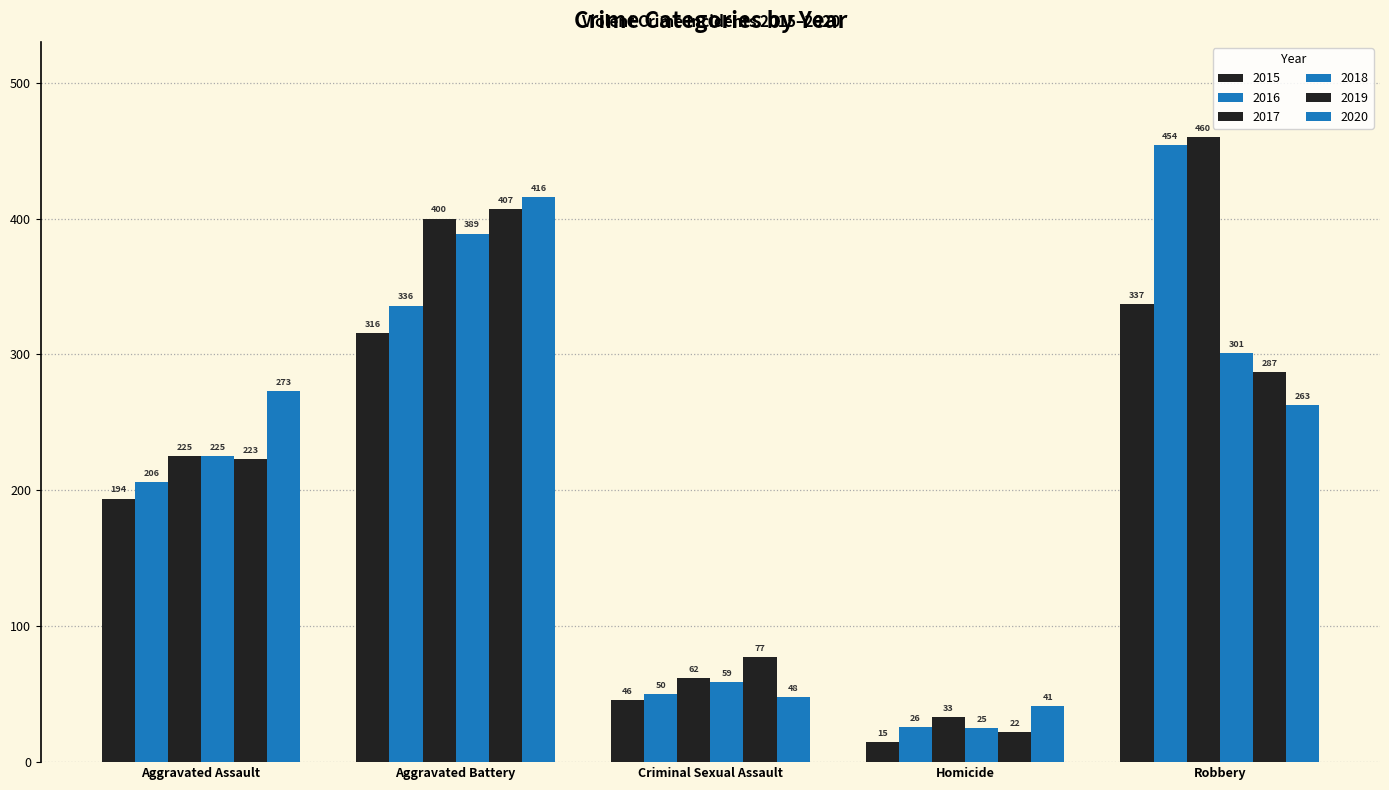

How many categories are shown in the chart?

5